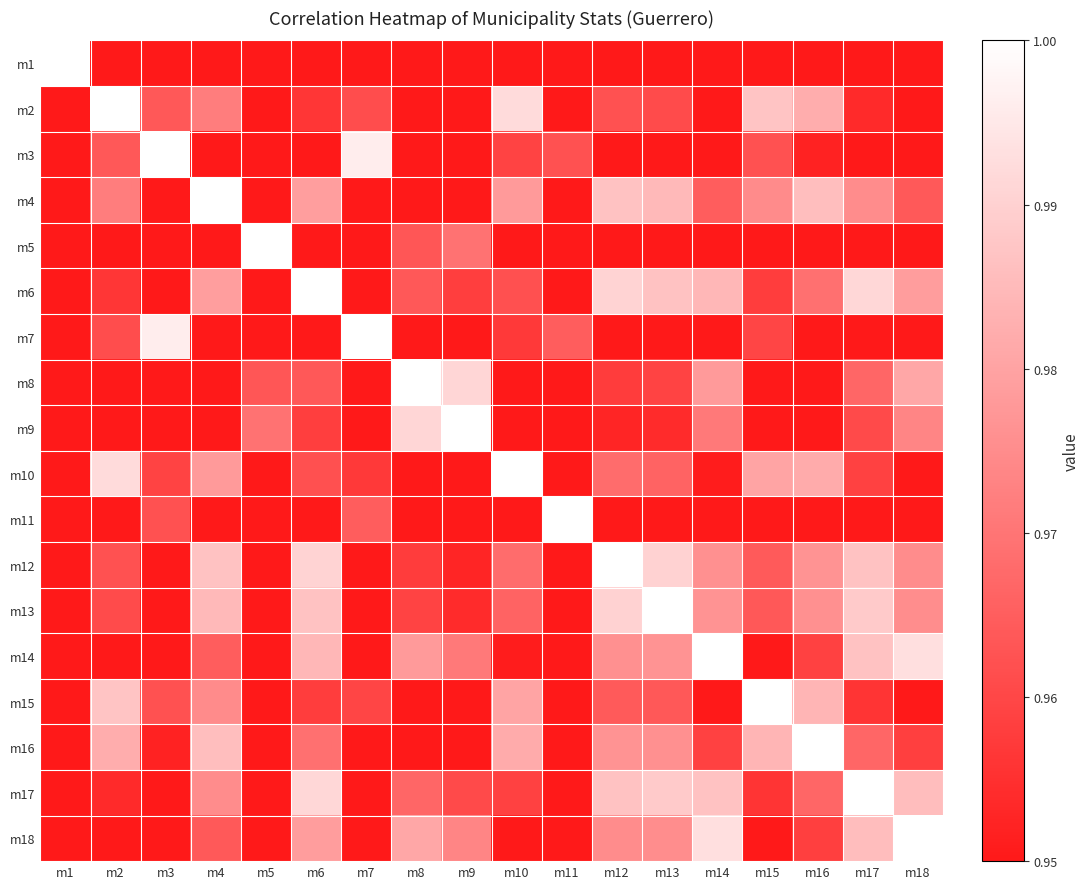

What is the total value across all series at m17?

17.4